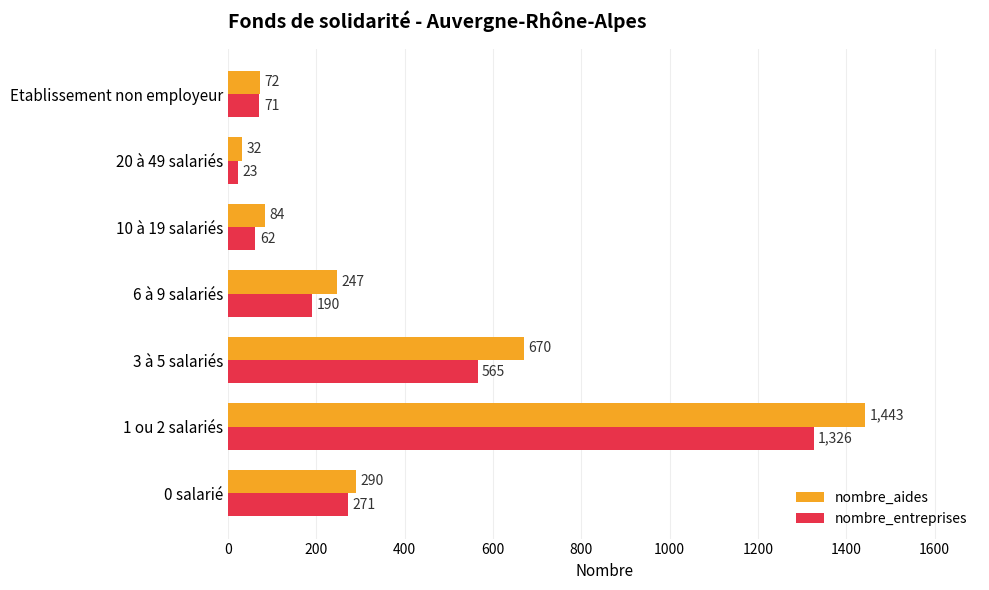

What is the average value of the nombre_entreprises series?

358